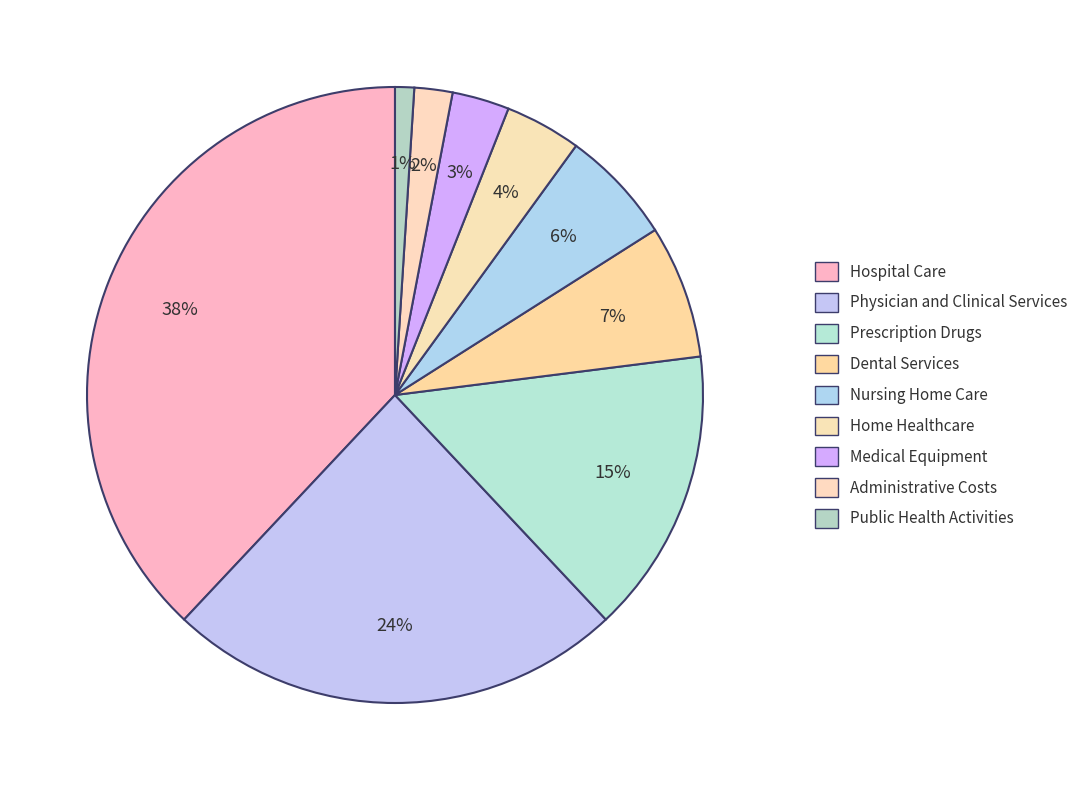

Is it true that Nursing Home Care is 6% of the pie?

True